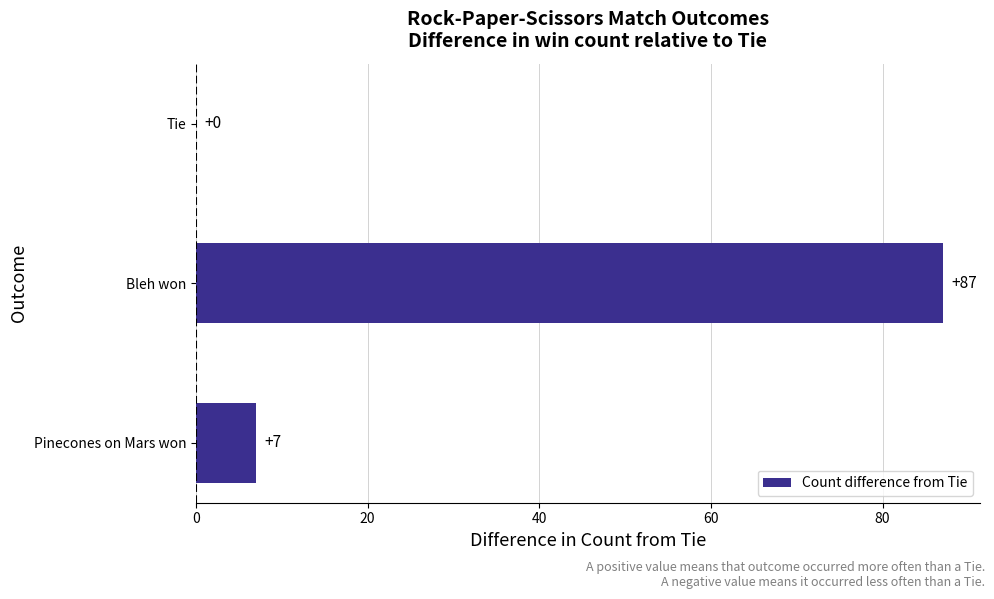

The value at Pinecones on Mars won is 10. True or false?

False